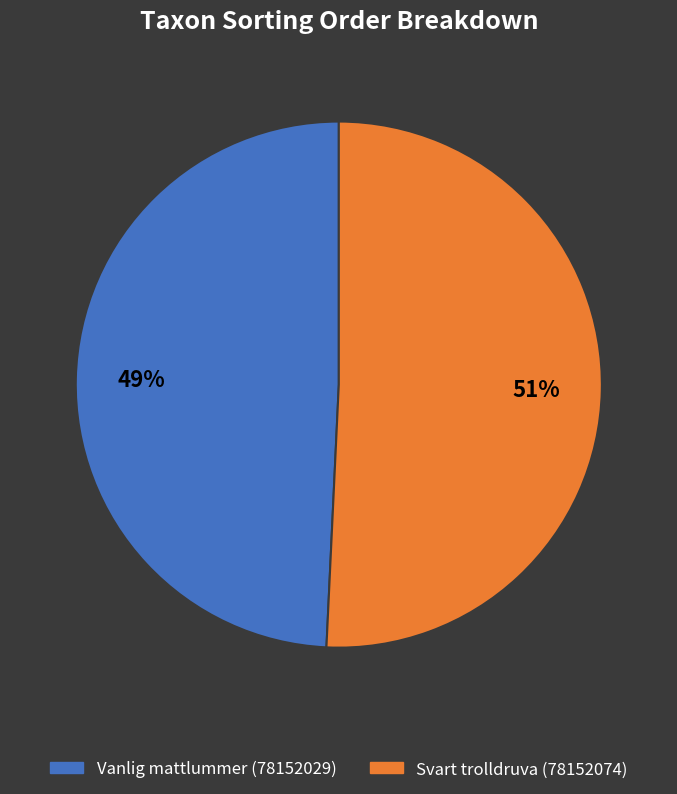

Which category accounts for the majority?

Svart trolldruva (78152074)